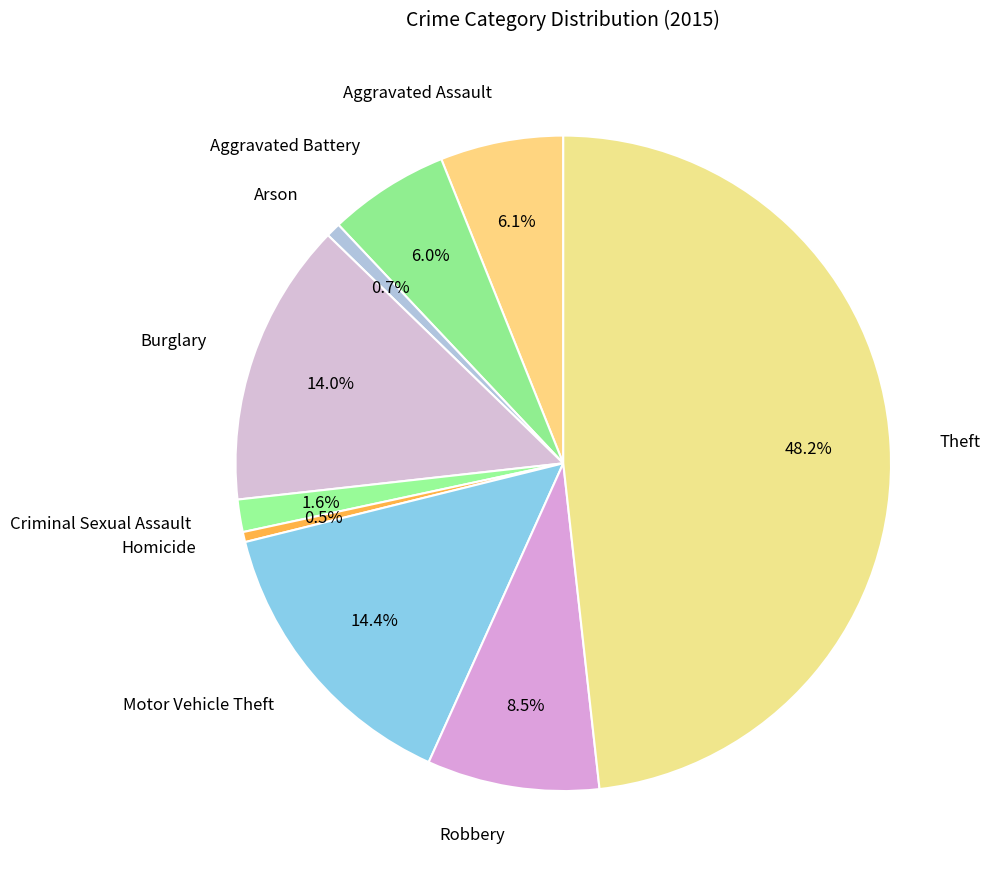

What percentage is NOT represented by Burglary?

86.0%